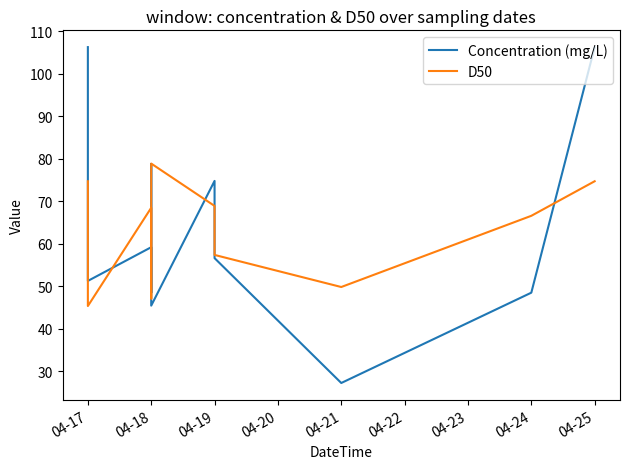

True or false: D50 has more than 0 points higher than both neighbors.

True